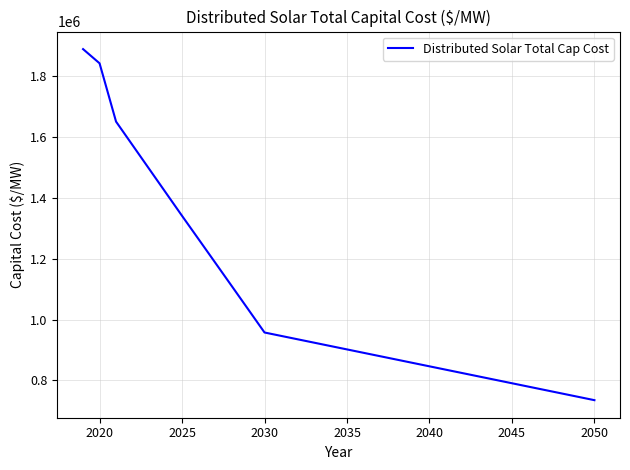

What is the minimum value shown in the chart?

734910.2